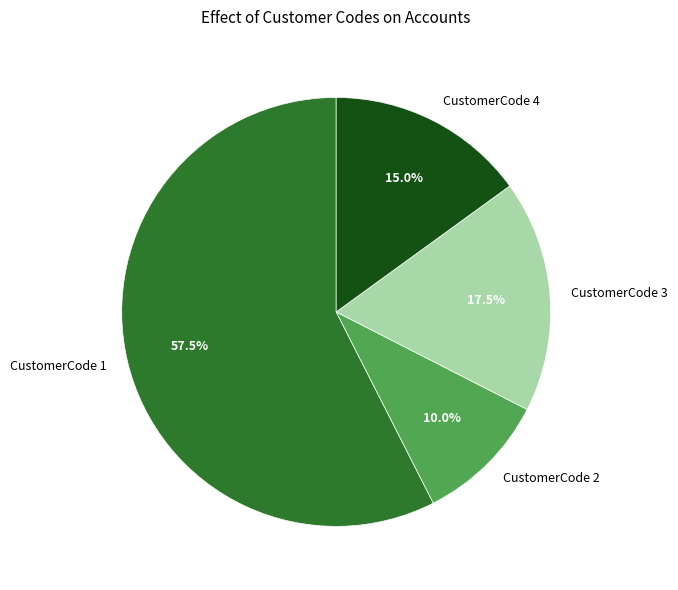

What is the smallest slice in the pie chart?

CustomerCode 2